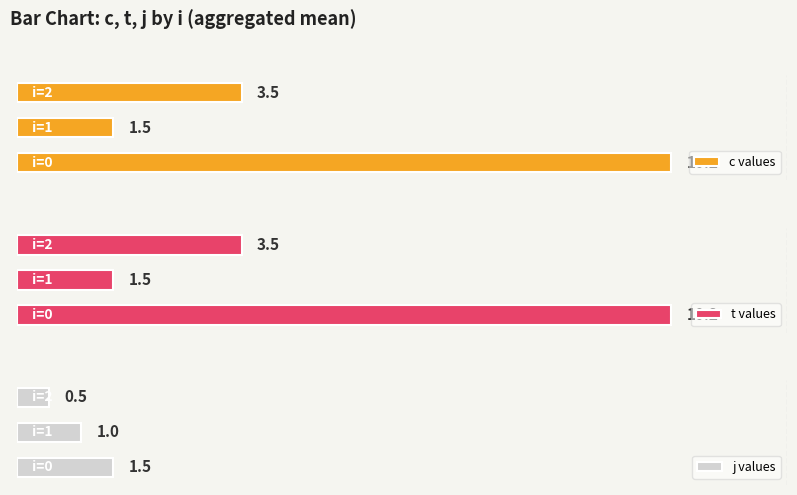

Does the chart contain stacked bars?

No